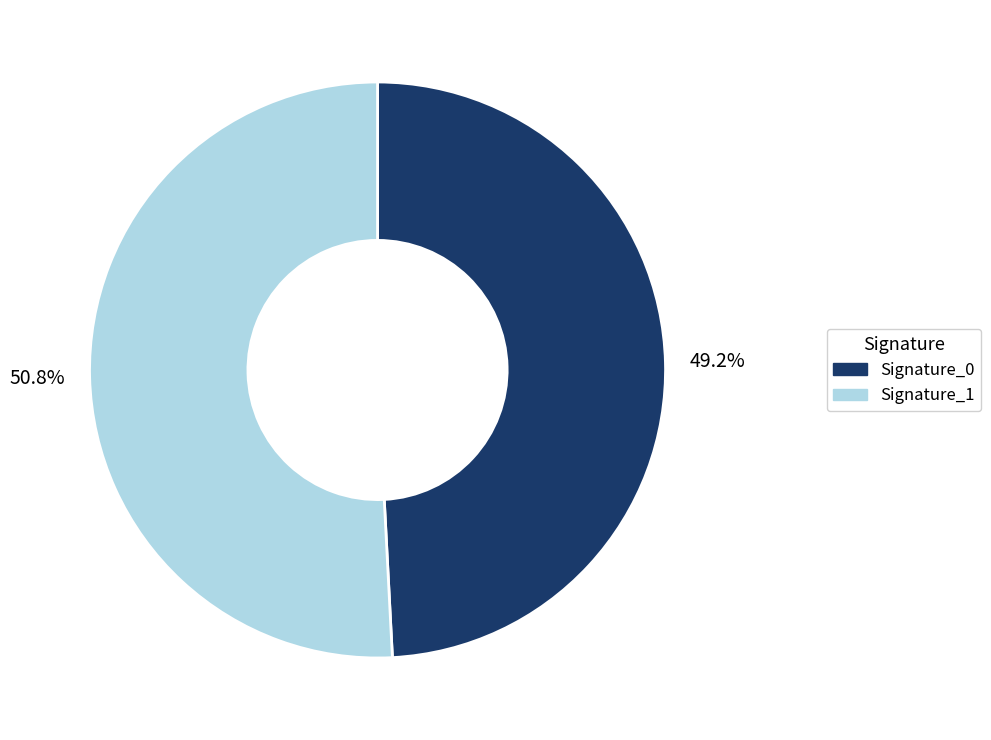

Is there a majority slice in this chart?

Yes